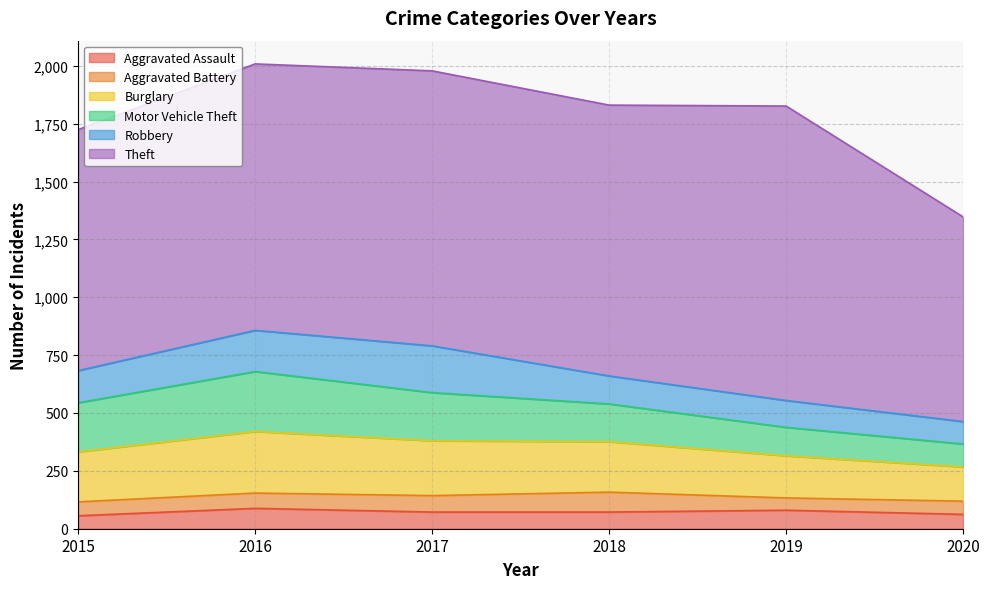

What is the average value of the Motor Vehicle Theft series?

177